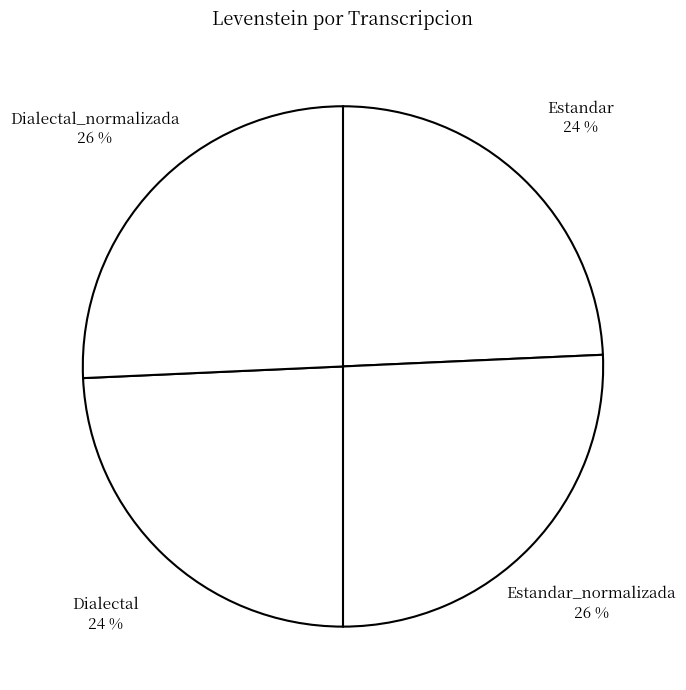

To the nearest percent, what is the combined percentage of Dialectal_normalizada and Estandar?

50%